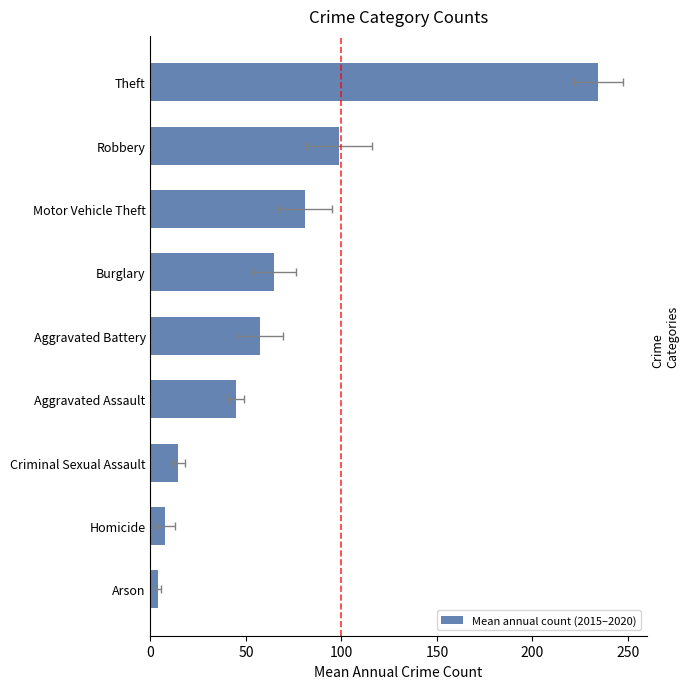

What is the change in value from Aggravated Assault to Robbery?

+53.7